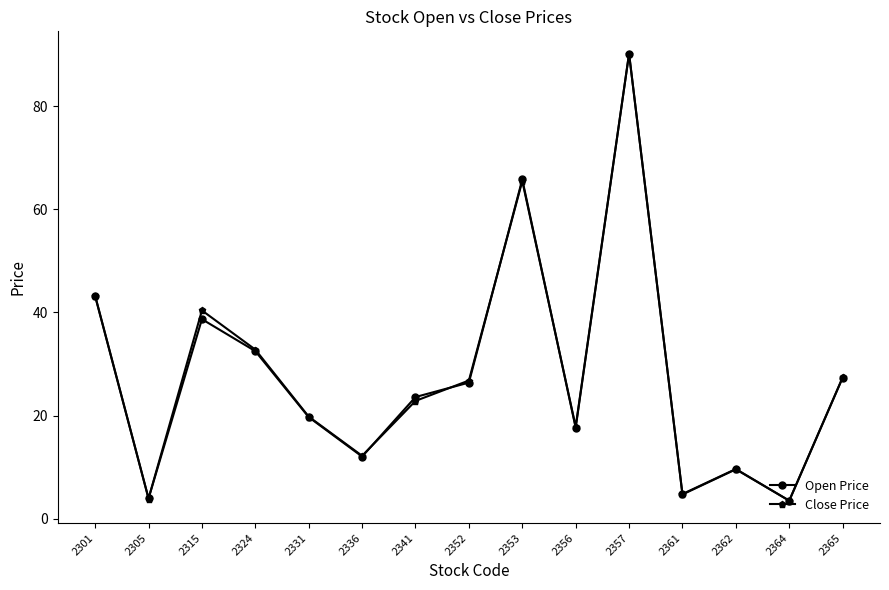

Where is Close Price nearest to the value 46?

2301